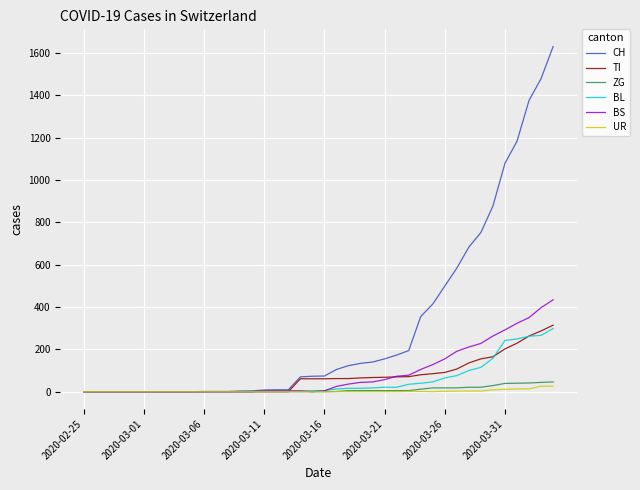

Does the chart have visible grid lines?

Yes